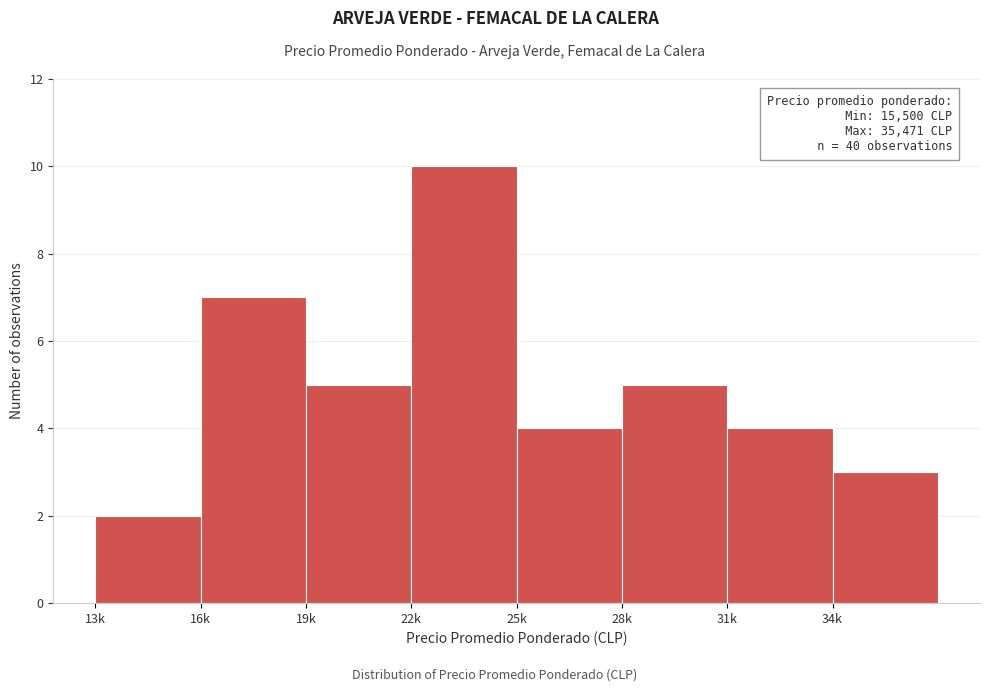

Reading right to left, extract all data points from this chart.

3	4	5	4	10	5	7	2